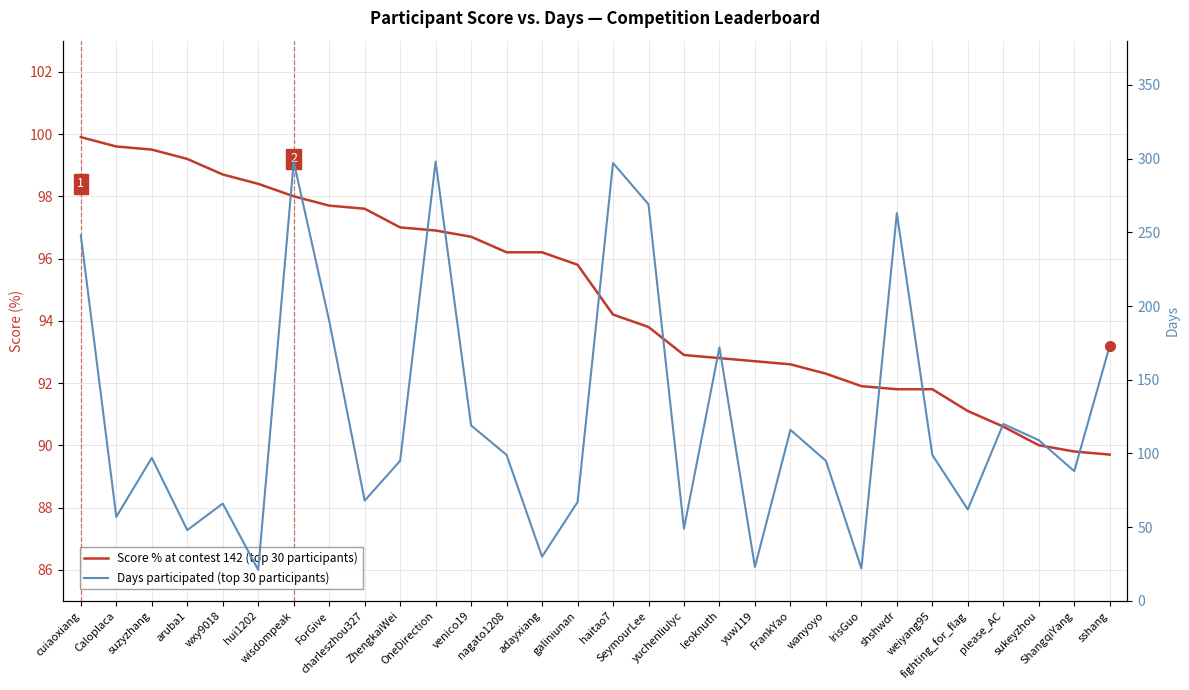

At which label does Score % at contest 142 (top 30 participants) first exceed 95?

cuiaoxiang